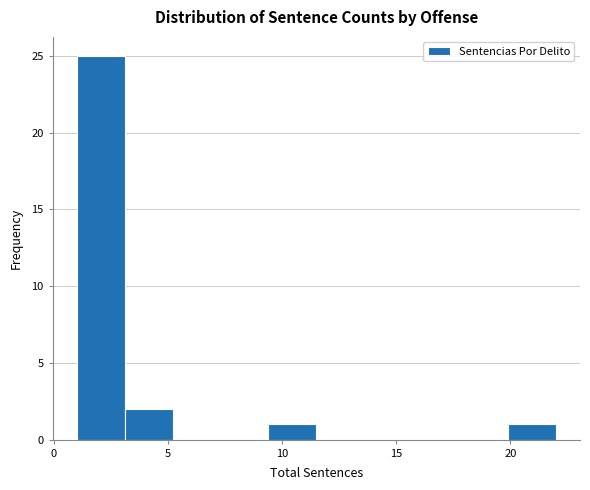

Reading left to right, transcribe this chart: for each bar, give the range it covers on the x-axis and its height. Neither the bar edges nor the heights are printed on the chart, so give them approximately, as read against the axes.

1.0 to 3.1: 25
3.1 to 5.2: 2
5.2 to 7.3: 0
7.3 to 9.4: 0
9.4 to 11.5: 1
11.5 to 13.6: 0
13.6 to 15.7: 0
15.7 to 17.8: 0
17.8 to 19.9: 0
19.9 to 22.0: 1